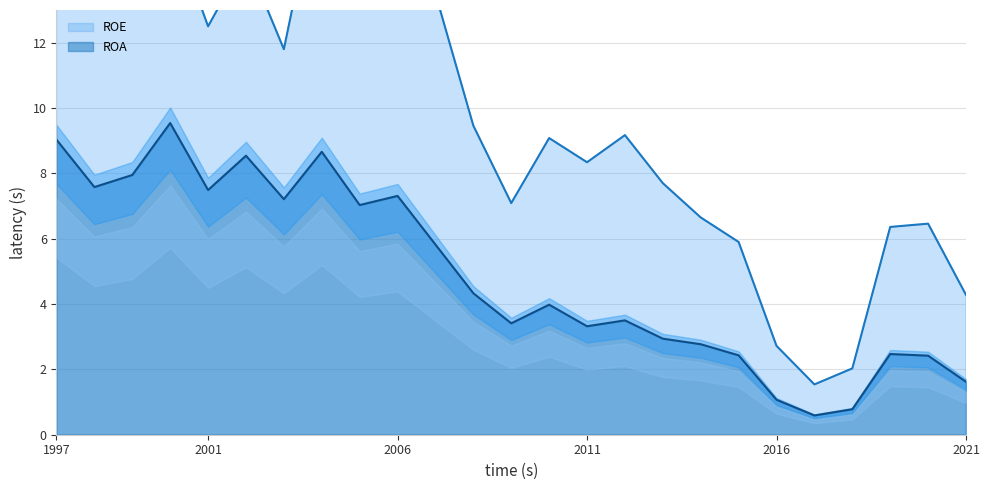

At which category does ROE reach its first local valley?

1998